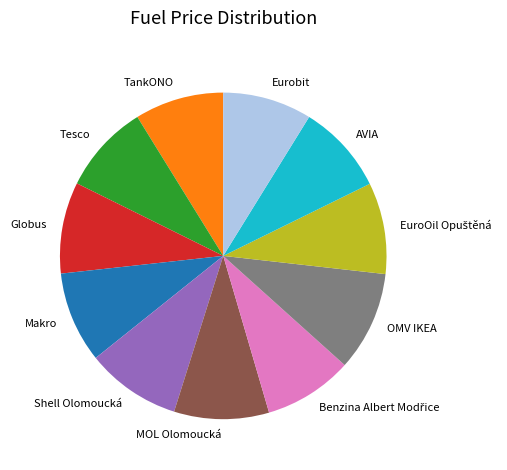

The Globus slice represents 9% of the pie. True or false?

True